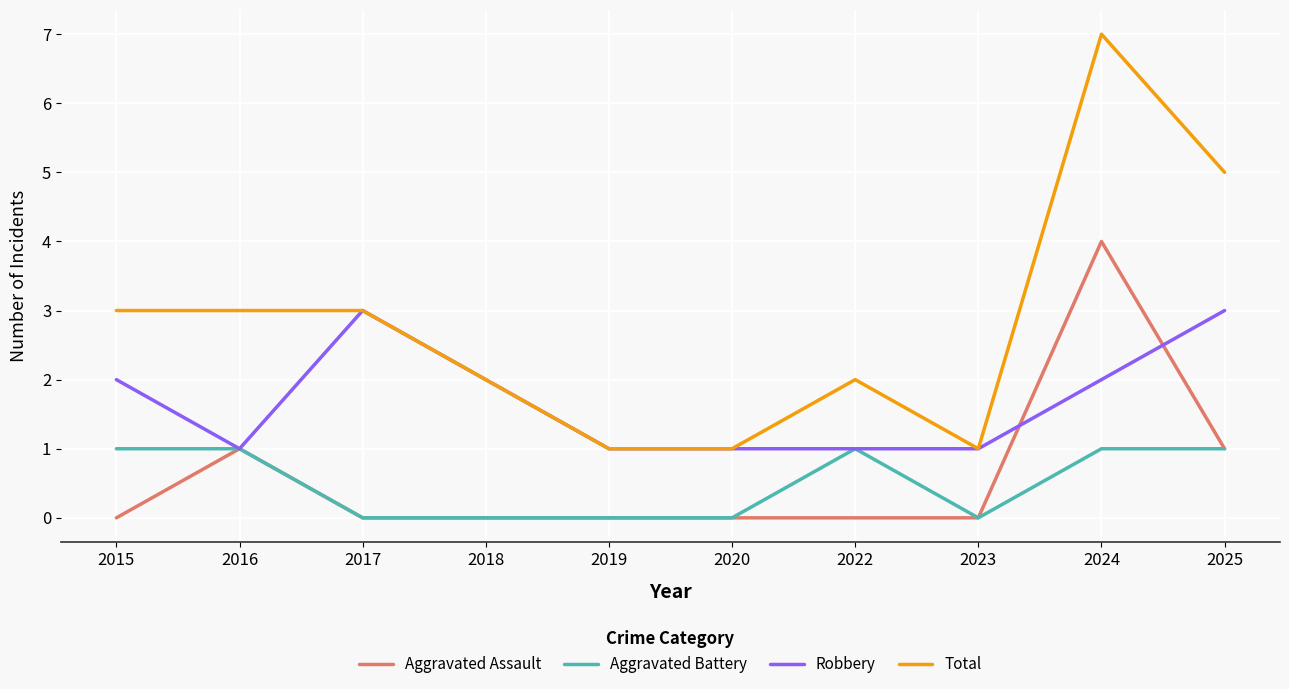

At which category does the chart reach its peak across all series?

2024